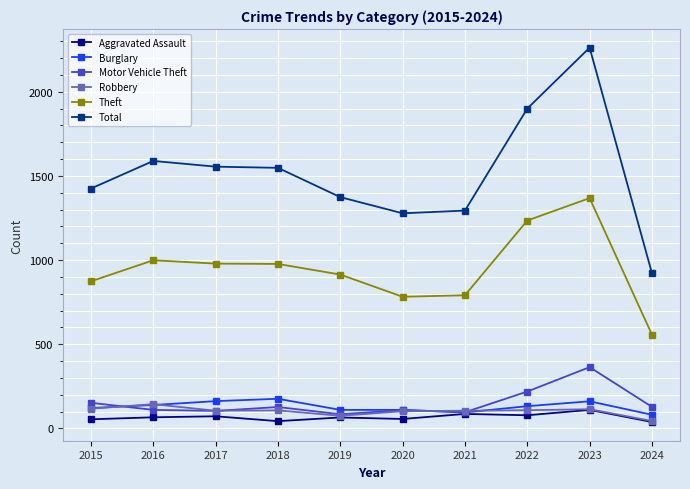

What is the minimum value shown in the chart?

38